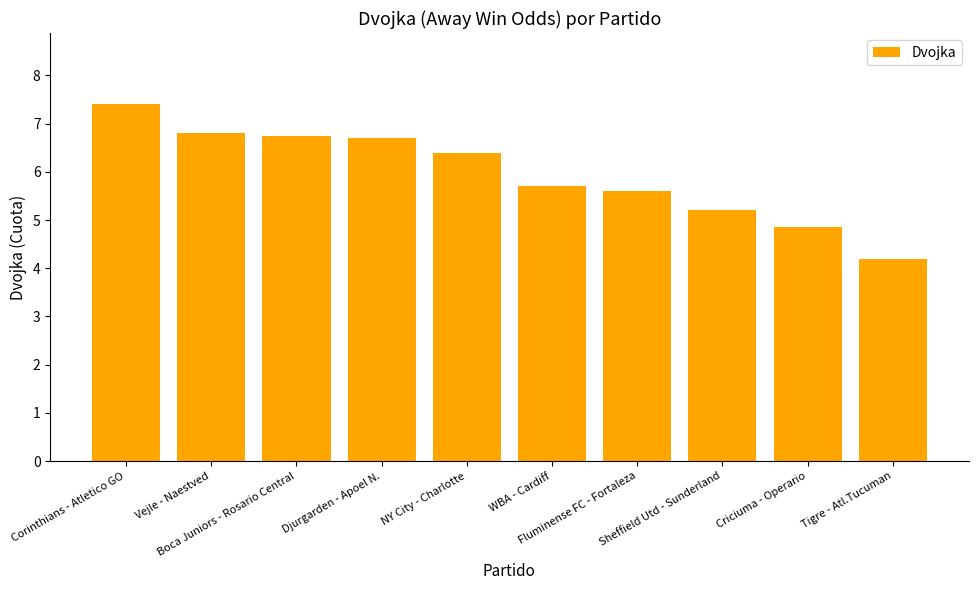

What is the change in value from WBA - Cardiff to Sheffield Utd - Sunderland?

-0.5